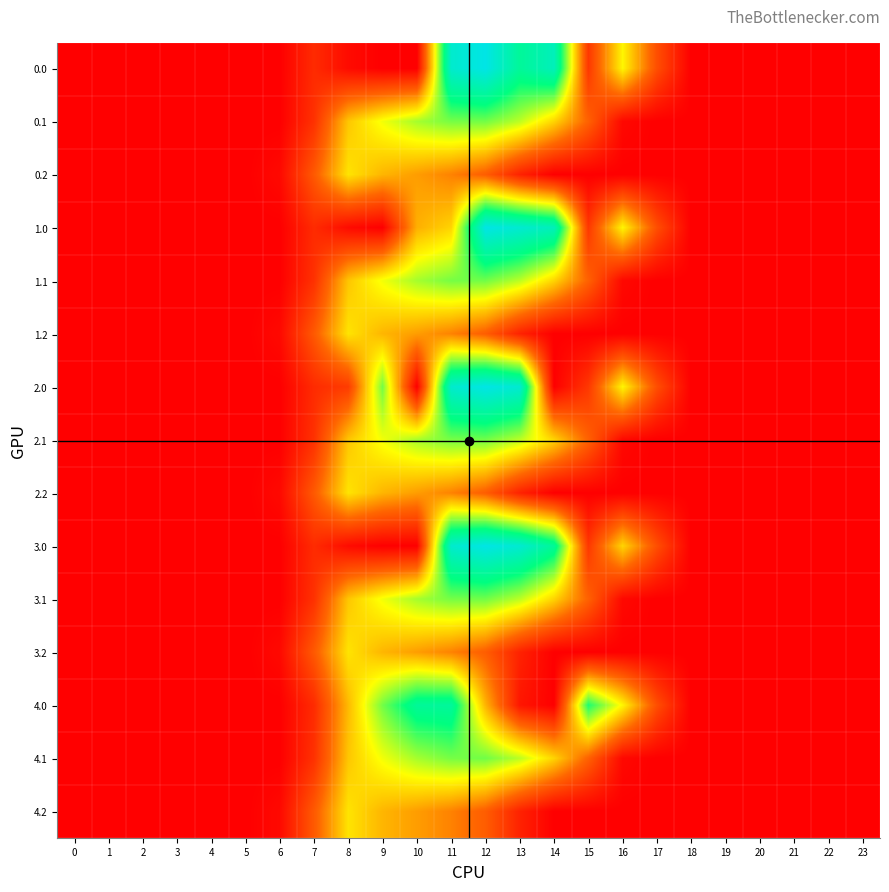

Reading left to right, what are all the values shown in this chart?

0.0: 0=0.0	1=0.0	2=0.0	3=0.0	4=0.0	5=0.0	6=0.0	7=134.3	8=35.0	9=0.0	10=0.0	11=1185.2	12=1261.6	13=1025.7	14=1128.6	15=172.8	16=613.0	17=243.5	18=0.0	19=0.0	20=0.0	21=0.0	22=0.0	23=0.0
0.1: 0=0.0	1=0.0	2=0.0	3=0.0	4=0.0	5=0.0	6=0.0	7=153.2	8=514.8	9=646.9	10=742.1	11=800.2	12=805.5	13=715.3	14=544.1	15=301.4	16=26.8	17=0.0	18=0.0	19=0.0	20=0.0	21=0.0	22=0.0	23=0.0
0.2: 0=0.0	1=0.0	2=0.0	3=0.0	4=0.0	5=0.0	6=29.3	7=276.9	8=576.6	9=480.7	10=430.5	11=374.4	12=289.5	13=107.8	14=0.0	15=0.0	16=0.0	17=0.0	18=0.0	19=0.0	20=0.0	21=0.0	22=0.0	23=0.0
1.0: 0=0.0	1=0.0	2=0.0	3=0.0	4=0.0	5=0.0	6=0.0	7=134.3	8=35.0	9=0.0	10=467.4	11=544.3	12=1261.6	13=1199.2	14=1128.6	15=172.8	16=613.0	17=243.5	18=0.0	19=0.0	20=0.0	21=0.0	22=0.0	23=0.0
1.1: 0=0.0	1=0.0	2=0.0	3=0.0	4=0.0	5=0.0	6=0.0	7=153.2	8=513.5	9=646.9	10=742.1	11=800.2	12=806.9	13=715.3	14=544.1	15=301.4	16=26.8	17=0.0	18=0.0	19=0.0	20=0.0	21=0.0	22=0.0	23=0.0
1.2: 0=0.0	1=0.0	2=0.0	3=0.0	4=0.0	5=0.0	6=29.3	7=276.9	8=576.6	9=480.7	10=430.5	11=374.4	12=289.5	13=107.8	14=0.0	15=0.0	16=0.0	17=0.0	18=0.0	19=0.0	20=0.0	21=0.0	22=0.0	23=0.0
2.0: 0=0.0	1=0.0	2=0.0	3=0.0	4=0.0	5=0.0	6=0.0	7=134.3	8=185.7	9=804.0	10=0.0	11=1185.2	12=1261.6	13=1199.2	14=0.3	15=172.8	16=613.0	17=243.5	18=0.0	19=0.0	20=0.0	21=0.0	22=0.0	23=0.0
2.1: 0=0.0	1=0.0	2=0.0	3=0.0	4=0.0	5=0.0	6=0.0	7=153.2	8=514.8	9=646.9	10=742.1	11=798.8	12=806.9	13=715.3	14=544.1	15=301.4	16=26.8	17=0.0	18=0.0	19=0.0	20=0.0	21=0.0	22=0.0	23=0.0
2.2: 0=0.0	1=0.0	2=0.0	3=0.0	4=0.0	5=0.0	6=29.3	7=276.9	8=576.6	9=480.7	10=430.5	11=374.4	12=289.5	13=107.8	14=0.0	15=0.0	16=0.0	17=0.0	18=0.0	19=0.0	20=0.0	21=0.0	22=0.0	23=0.0
3.0: 0=0.0	1=0.0	2=0.0	3=0.0	4=0.0	5=0.0	6=0.0	7=134.3	8=35.0	9=0.0	10=0.0	11=1185.2	12=1261.6	13=1199.2	14=1022.7	15=172.8	16=545.4	17=243.5	18=0.0	19=0.0	20=0.0	21=0.0	22=0.0	23=0.0
3.1: 0=0.0	1=0.0	2=0.0	3=0.0	4=0.0	5=0.0	6=0.0	7=153.2	8=514.8	9=646.9	10=742.1	11=800.2	12=806.9	13=715.3	14=542.8	15=301.4	16=26.8	17=0.0	18=0.0	19=0.0	20=0.0	21=0.0	22=0.0	23=0.0
3.2: 0=0.0	1=0.0	2=0.0	3=0.0	4=0.0	5=0.0	6=29.3	7=276.9	8=576.6	9=480.7	10=430.5	11=374.4	12=289.5	13=107.8	14=0.0	15=0.0	16=0.0	17=0.0	18=0.0	19=0.0	20=0.0	21=0.0	22=0.0	23=0.0
4.0: 0=0.0	1=0.0	2=0.0	3=0.0	4=0.0	5=0.0	6=0.0	7=134.3	8=489.3	9=804.0	10=1023.2	11=1032.9	12=477.2	13=70.2	14=0.3	15=911.8	16=613.0	17=243.5	18=0.0	19=0.0	20=0.0	21=0.0	22=0.0	23=0.0
4.1: 0=0.0	1=0.0	2=0.0	3=0.0	4=0.0	5=0.0	6=0.0	7=153.2	8=514.8	9=646.9	10=742.1	11=800.2	12=806.9	13=715.3	14=542.8	15=301.4	16=26.8	17=0.0	18=0.0	19=0.0	20=0.0	21=0.0	22=0.0	23=0.0
4.2: 0=0.0	1=0.0	2=0.0	3=0.0	4=0.0	5=0.0	6=29.3	7=276.9	8=576.6	9=480.7	10=430.5	11=374.4	12=289.5	13=107.8	14=0.0	15=0.0	16=0.0	17=0.0	18=0.0	19=0.0	20=0.0	21=0.0	22=0.0	23=0.0